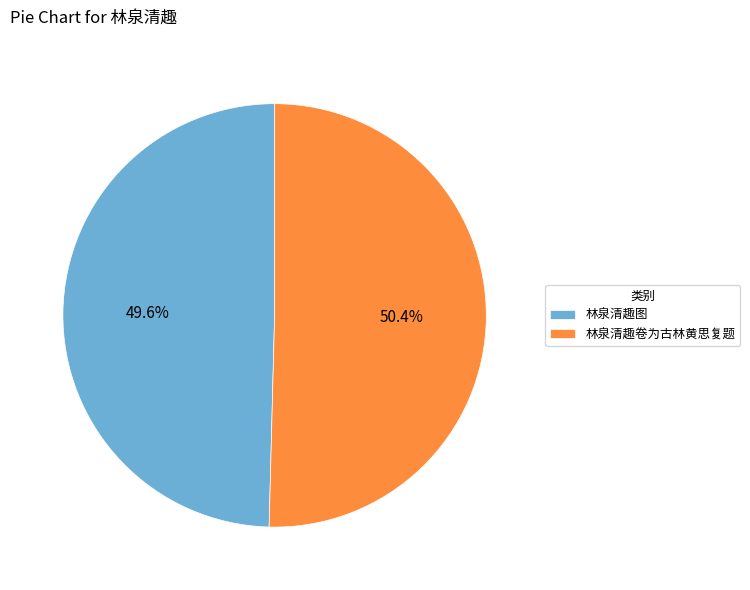

How many segments does this pie chart have?

2